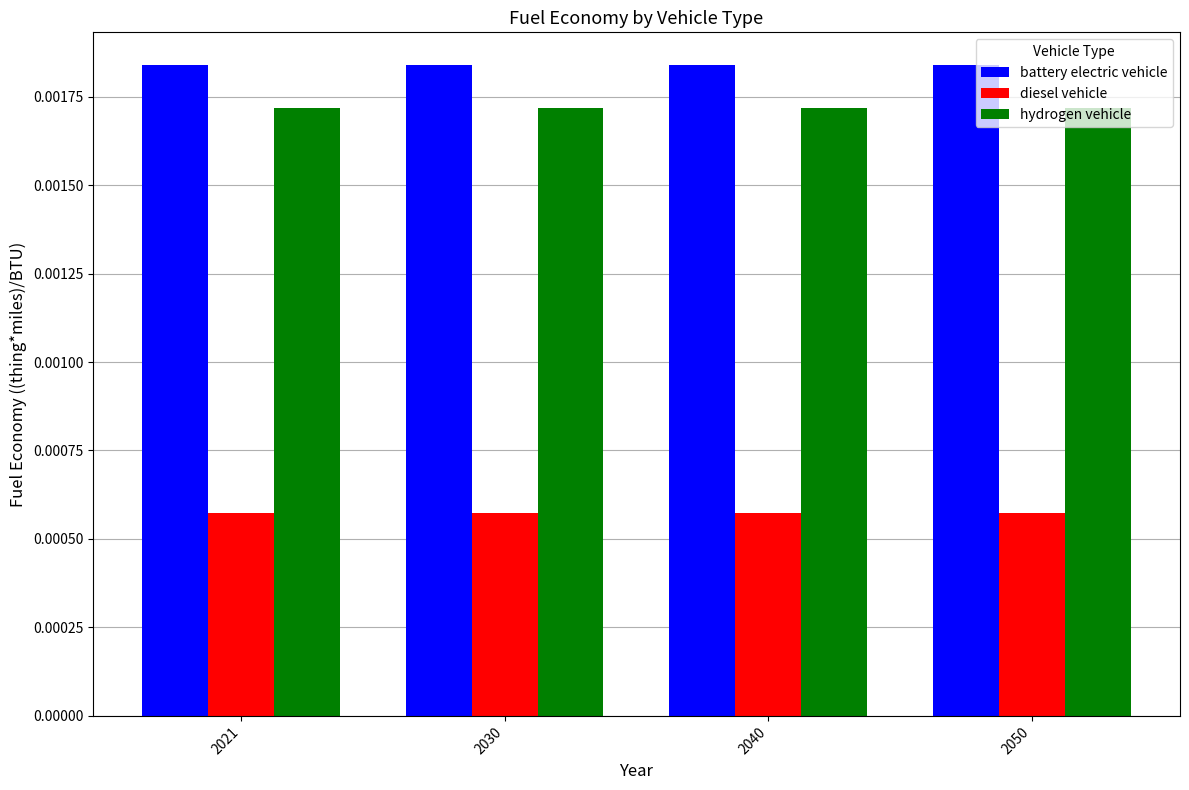

Rank the series by their maximum value, from lowest to highest.

diesel vehicle, hydrogen vehicle, battery electric vehicle